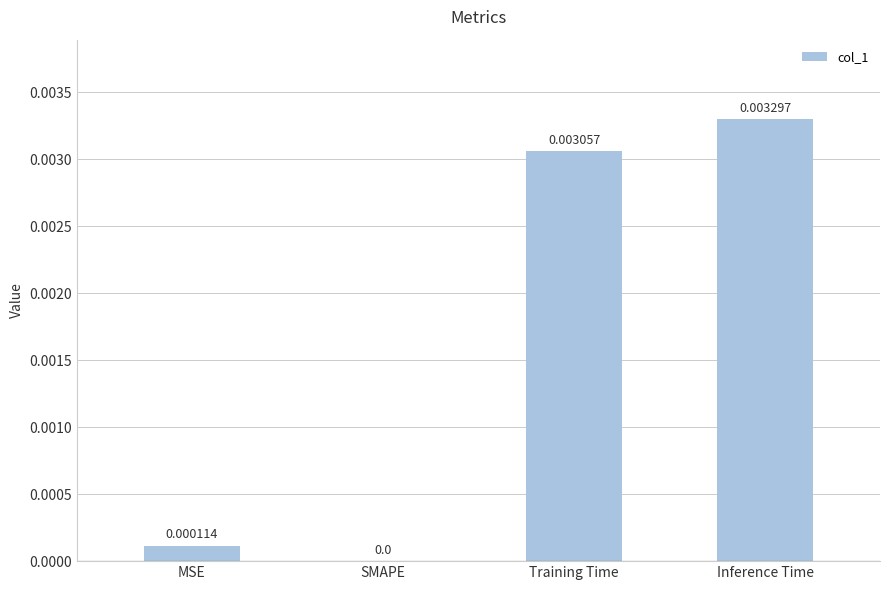

How many data points does each series have?

4